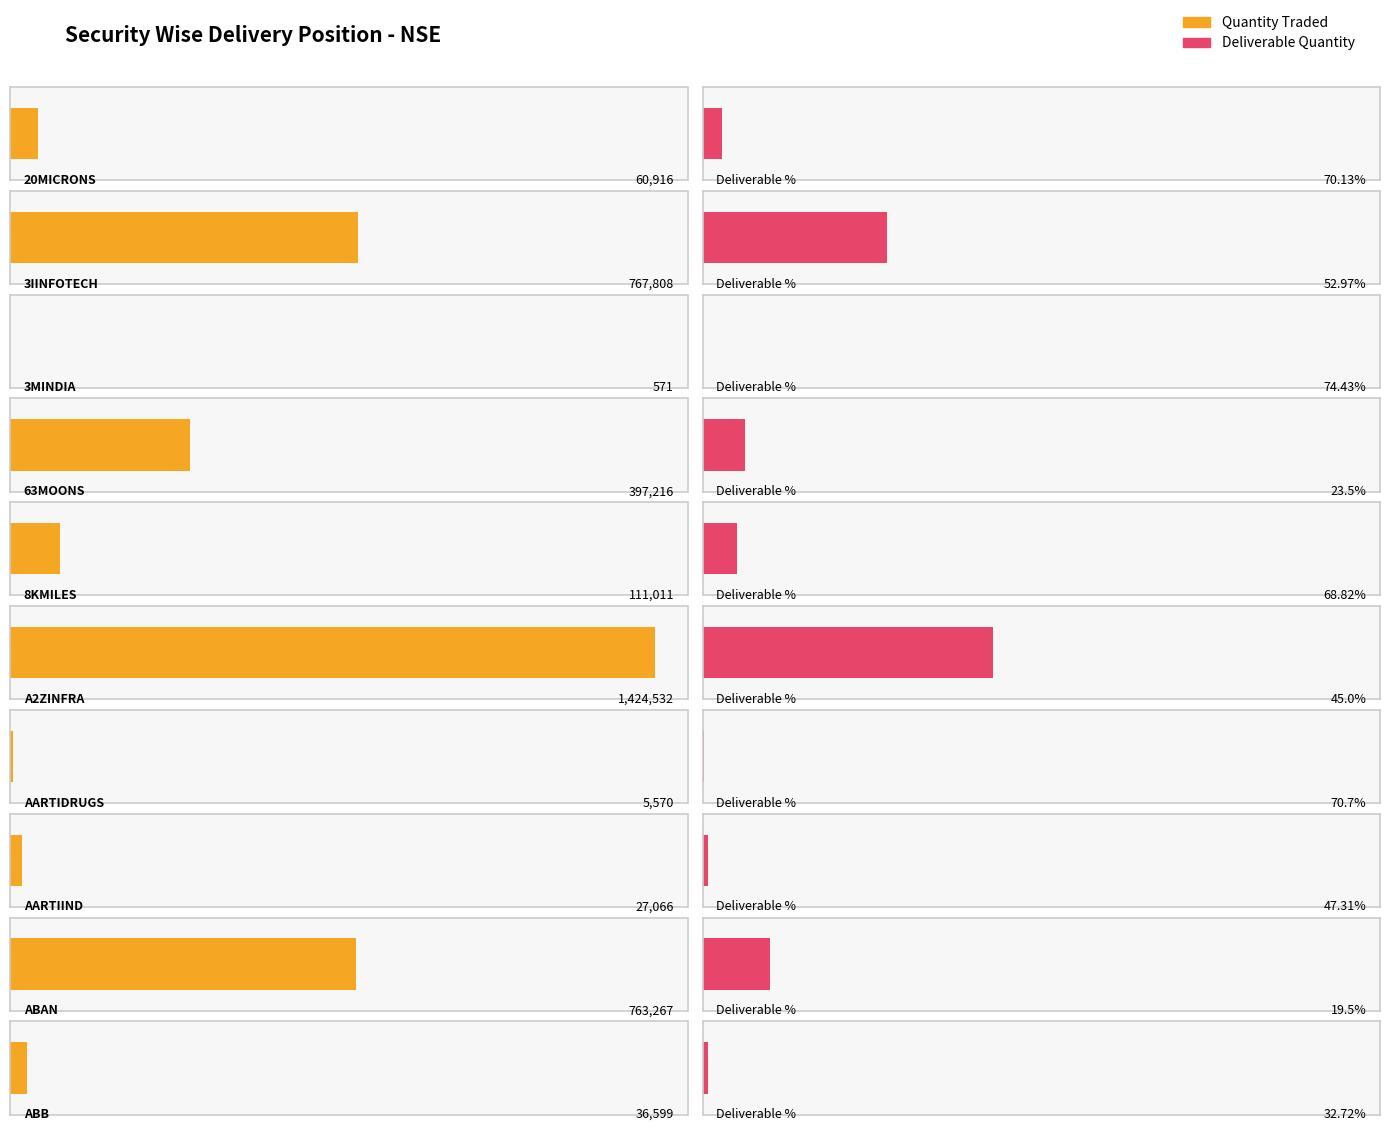

Is the value of Deliverable Quantity at 63MOONS greater than the value of Quantity Traded at ABAN?

No